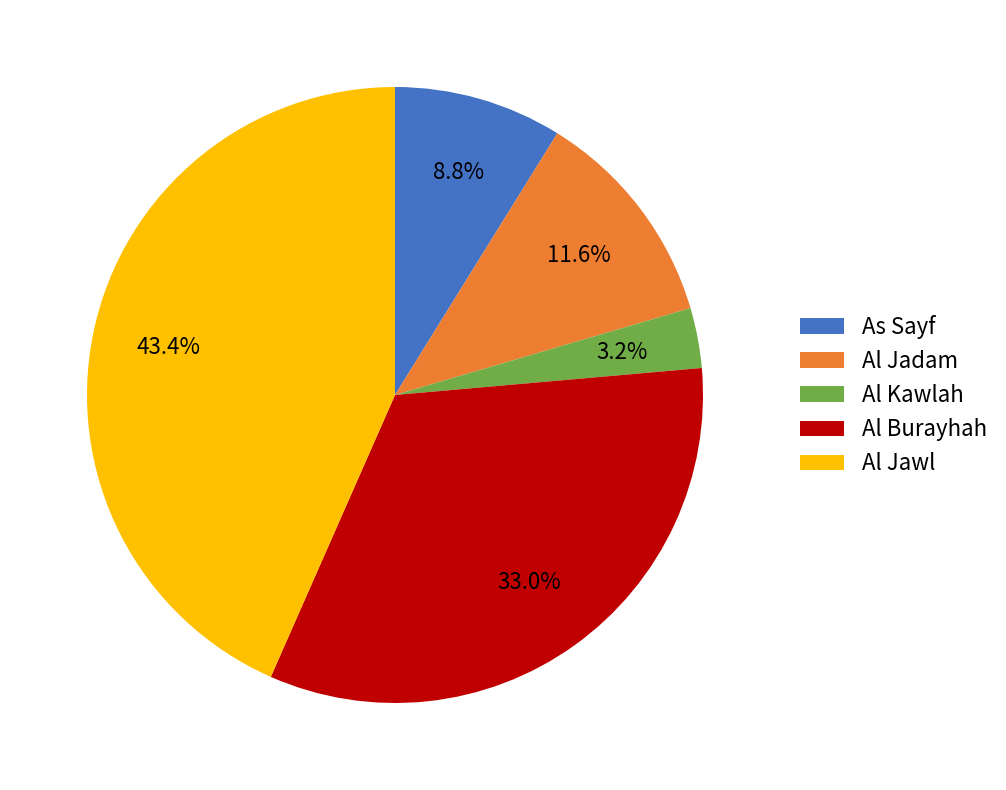

To the nearest percent, what portion does Al Kawlah represent?

3%